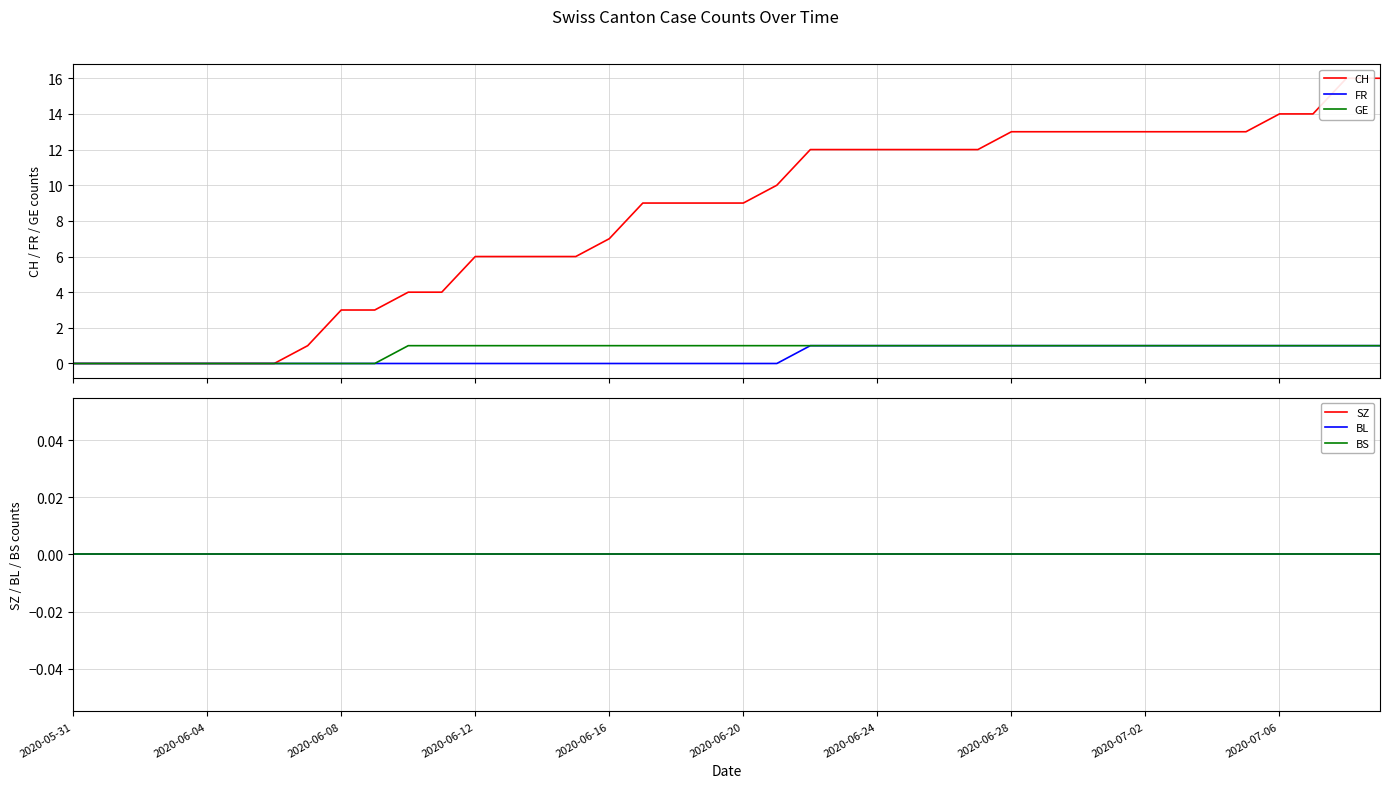

Rank the series by their maximum value, from lowest to highest.

SZ, BL, BS, FR, GE, CH